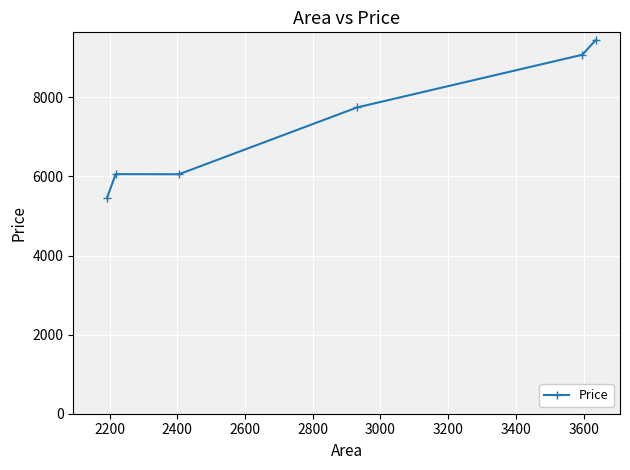

True or false: there are more than 2 points higher than both neighbors.

False